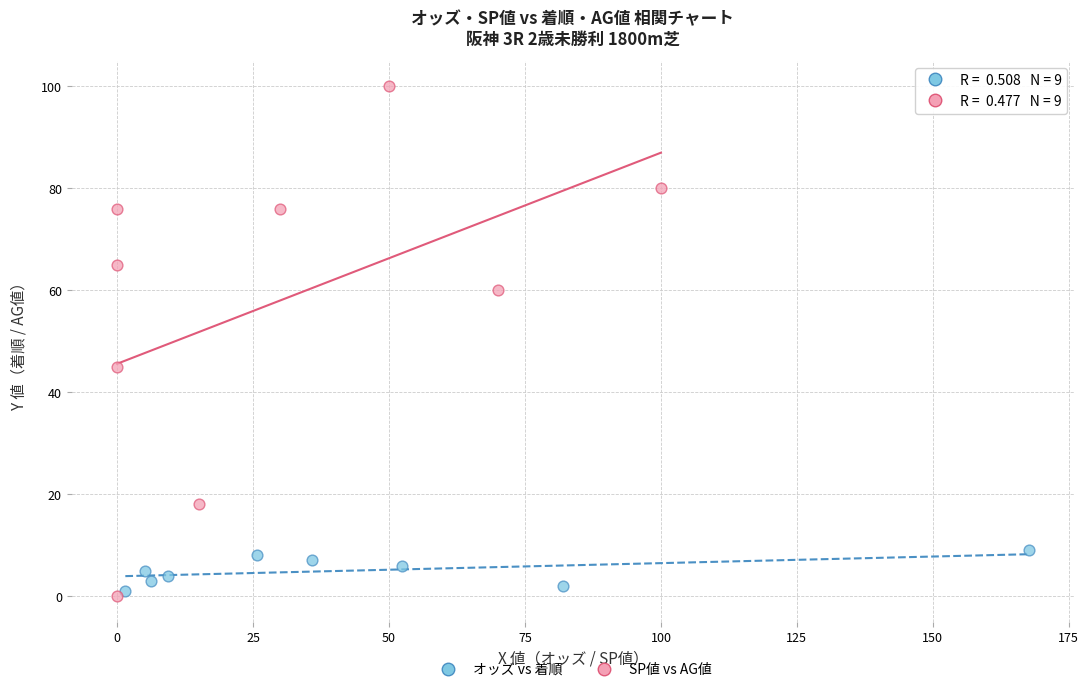

Which series reaches the maximum Y coordinate?

SP値 vs AG値